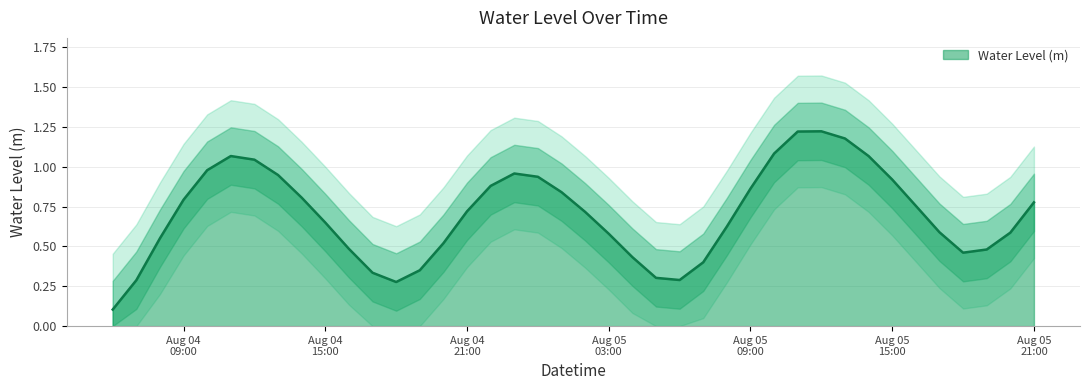

Does the chart display data point markers on the line(s)?

No